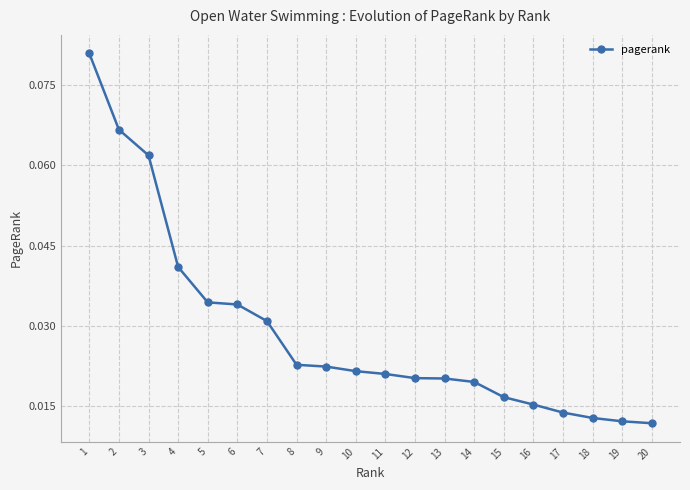

Which has a higher value, 20 or 8?

8